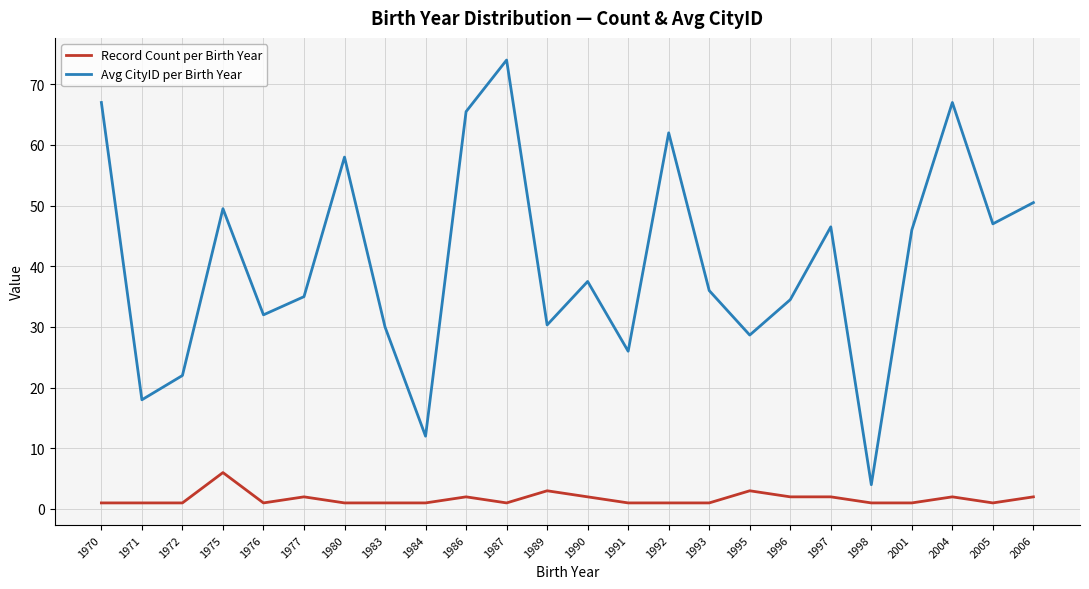

What is the minimum value shown in the chart?

1.0